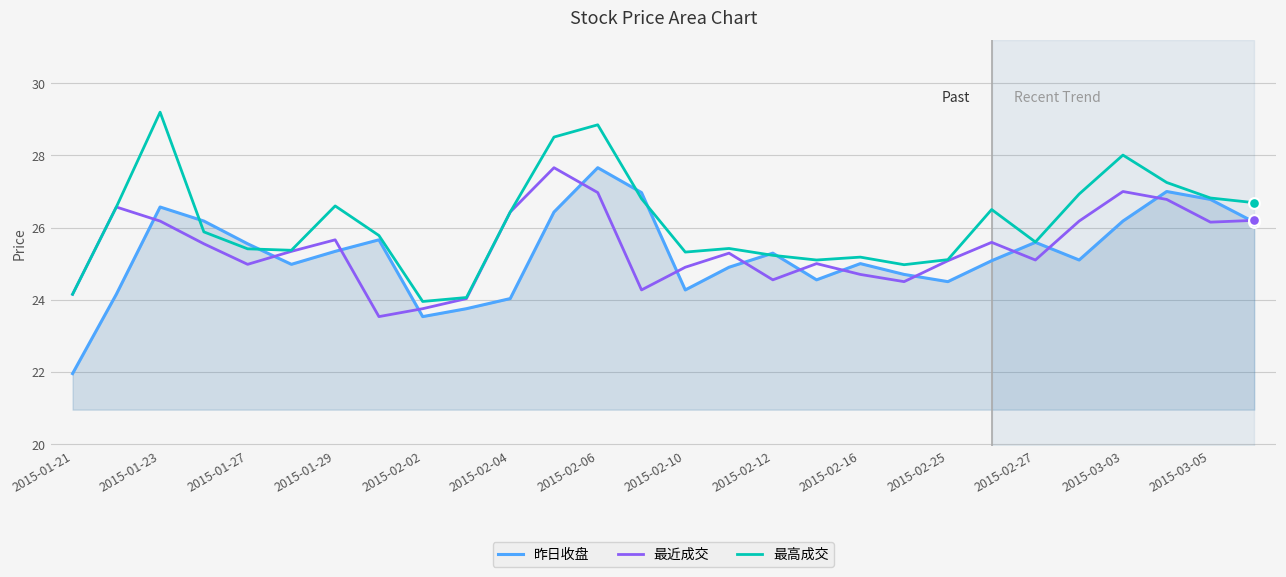

Which series has the largest total across all categories?

最高成交